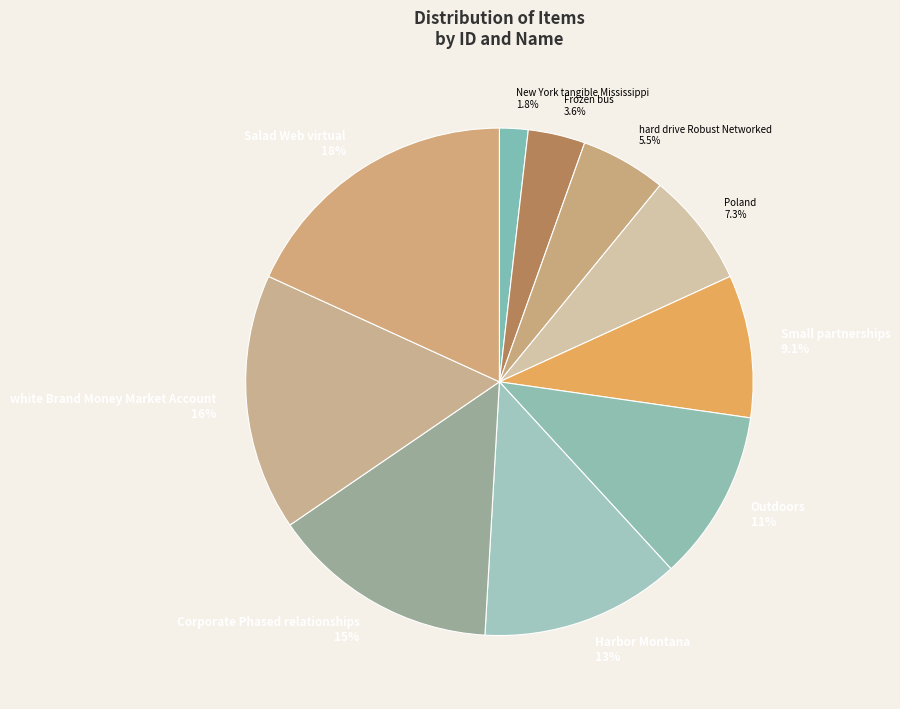

Is it true that Salad Web virtual is 18% of the pie?

True